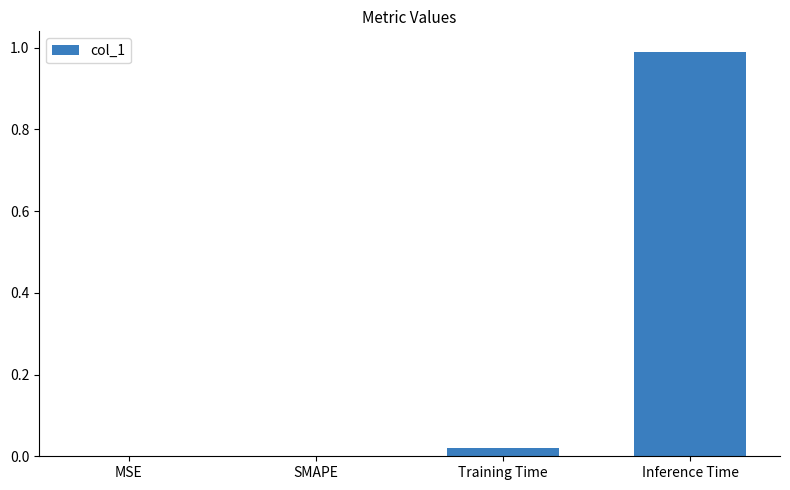

Which label corresponds to the largest value in the chart?

Inference Time